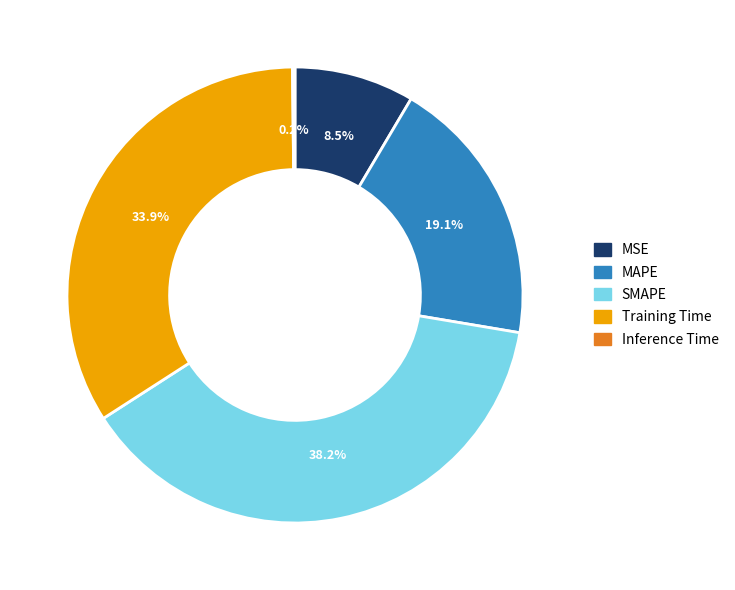

The Training Time slice represents 24% of the pie. True or false?

False